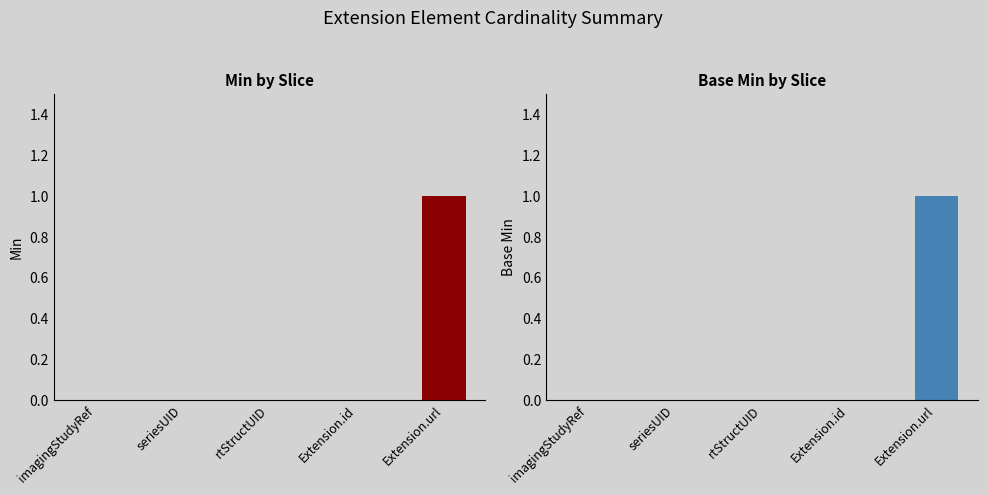

Which has a higher value, imagingStudyRef or Extension.url?

Extension.url